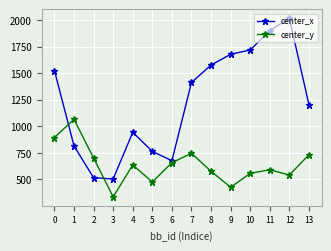

What is the greatest value displayed?

2018.4